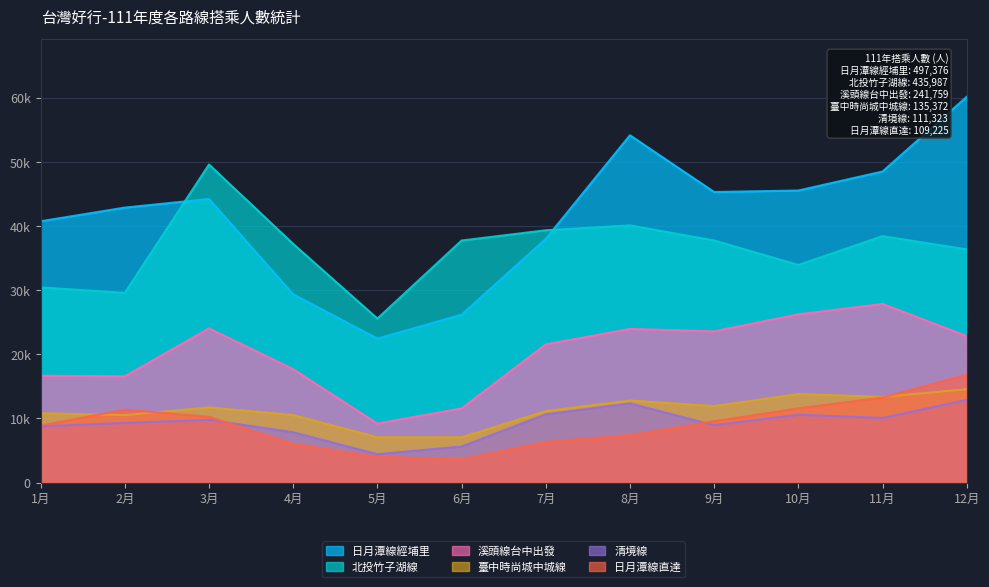

What is the label of the 10th point from the left?

10月